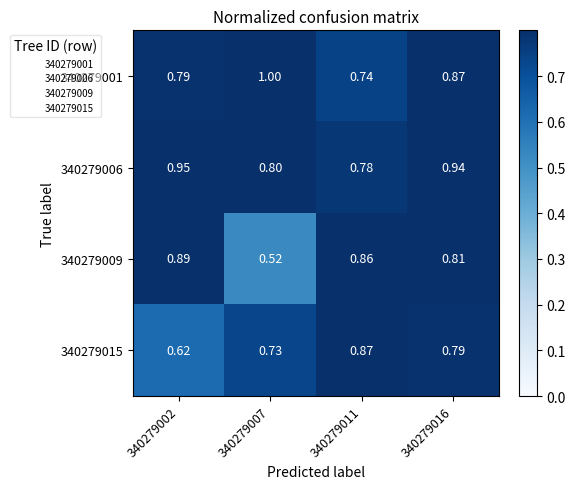

Between 340279007 and 340279011, which series saw the biggest shift?

340279009